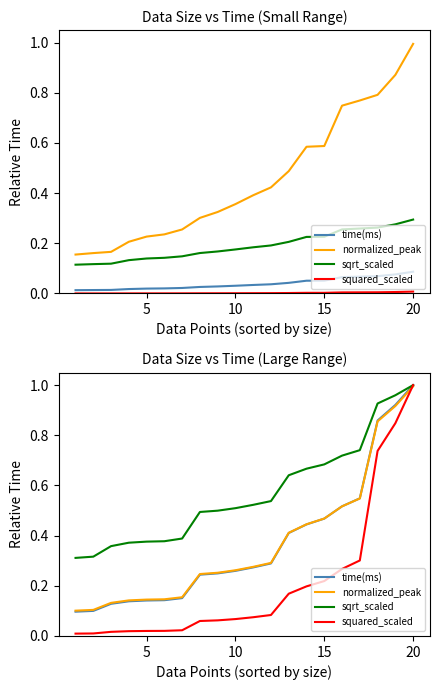

The value of squared_scaled at 25 is 0.0. True or false?

False